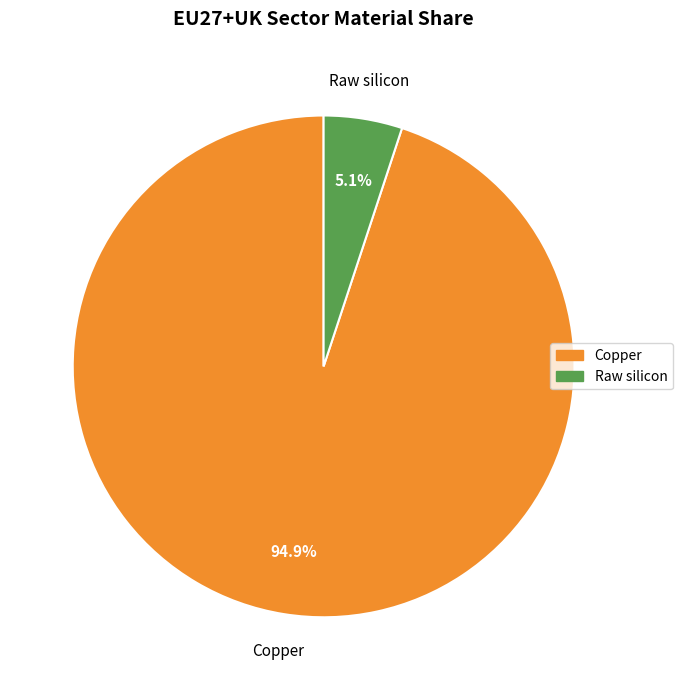

Is there any slice that represents more than half of the pie?

Yes